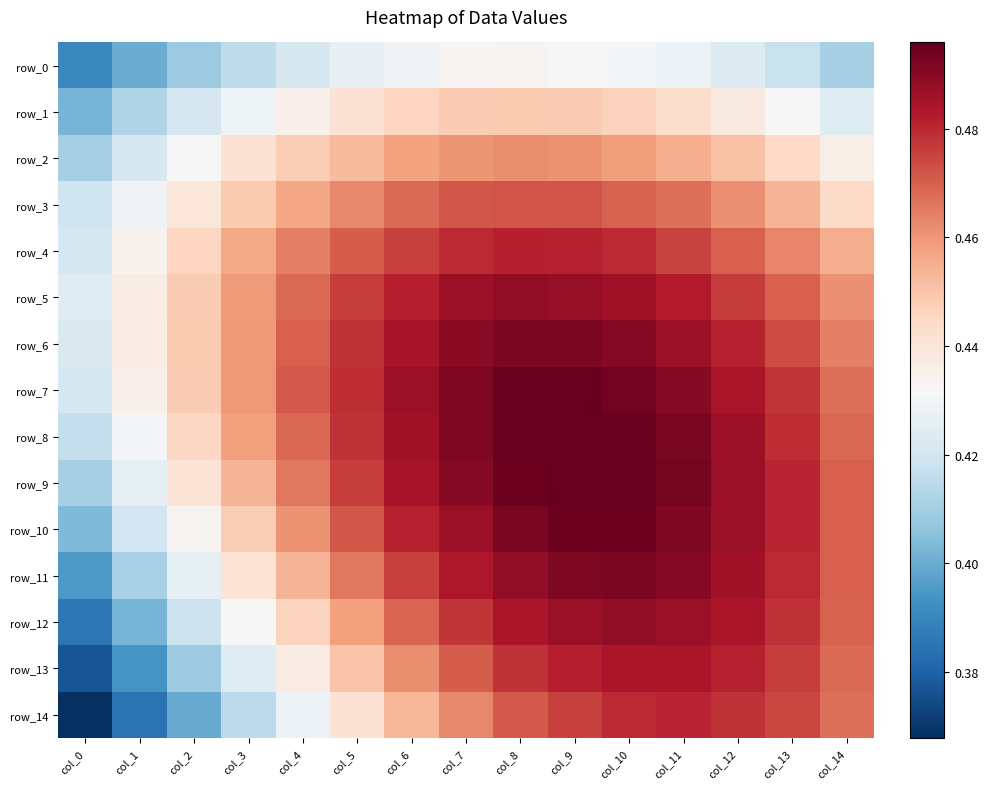

Reading left to right, what are all the values shown in this chart?

row_0: 0.4	0.4	0.4	0.4	0.4	0.4	0.4	0.4	0.4	0.4	0.4	0.4	0.4	0.4	0.4
row_1: 0.4	0.4	0.4	0.4	0.4	0.4	0.4	0.4	0.4	0.4	0.4	0.4	0.4	0.4	0.4
row_2: 0.4	0.4	0.4	0.4	0.4	0.5	0.5	0.5	0.5	0.5	0.5	0.5	0.5	0.4	0.4
row_3: 0.4	0.4	0.4	0.4	0.5	0.5	0.5	0.5	0.5	0.5	0.5	0.5	0.5	0.5	0.4
row_4: 0.4	0.4	0.4	0.5	0.5	0.5	0.5	0.5	0.5	0.5	0.5	0.5	0.5	0.5	0.5
row_5: 0.4	0.4	0.4	0.5	0.5	0.5	0.5	0.5	0.5	0.5	0.5	0.5	0.5	0.5	0.5
row_6: 0.4	0.4	0.4	0.5	0.5	0.5	0.5	0.5	0.5	0.5	0.5	0.5	0.5	0.5	0.5
row_7: 0.4	0.4	0.4	0.5	0.5	0.5	0.5	0.5	0.5	0.5	0.5	0.5	0.5	0.5	0.5
row_8: 0.4	0.4	0.4	0.5	0.5	0.5	0.5	0.5	0.5	0.5	0.5	0.5	0.5	0.5	0.5
row_9: 0.4	0.4	0.4	0.5	0.5	0.5	0.5	0.5	0.5	0.5	0.5	0.5	0.5	0.5	0.5
row_10: 0.4	0.4	0.4	0.4	0.5	0.5	0.5	0.5	0.5	0.5	0.5	0.5	0.5	0.5	0.5
row_11: 0.4	0.4	0.4	0.4	0.5	0.5	0.5	0.5	0.5	0.5	0.5	0.5	0.5	0.5	0.5
row_12: 0.4	0.4	0.4	0.4	0.4	0.5	0.5	0.5	0.5	0.5	0.5	0.5	0.5	0.5	0.5
row_13: 0.4	0.4	0.4	0.4	0.4	0.4	0.5	0.5	0.5	0.5	0.5	0.5	0.5	0.5	0.5
row_14: 0.4	0.4	0.4	0.4	0.4	0.4	0.5	0.5	0.5	0.5	0.5	0.5	0.5	0.5	0.5